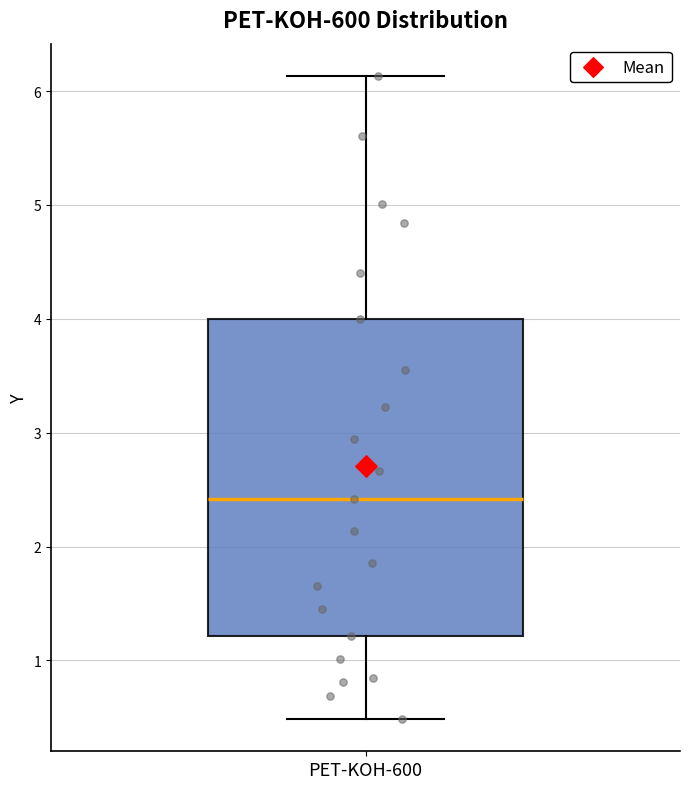

Transcribe this box plot: give where the median line is, the range the box spans, and where the two whiskers end, as read against the y-axis. The values are not printed on the chart, so give them approximately, as read against the axis.

median 2.4, box 1.2 to 4.0, whiskers 0.5 to 6.1